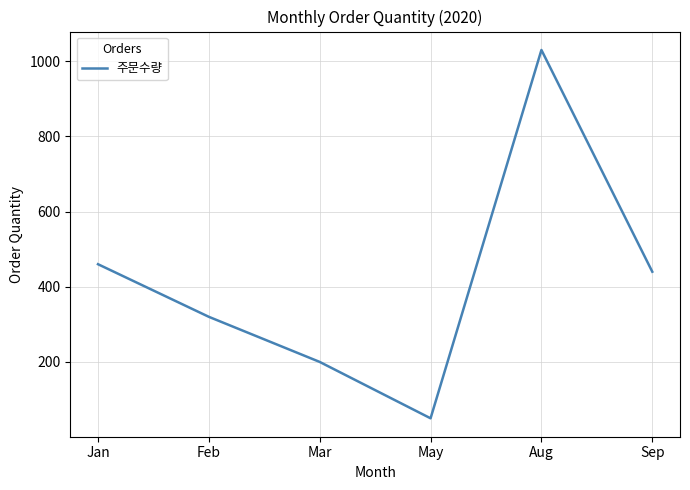

How many values are below 440?

3